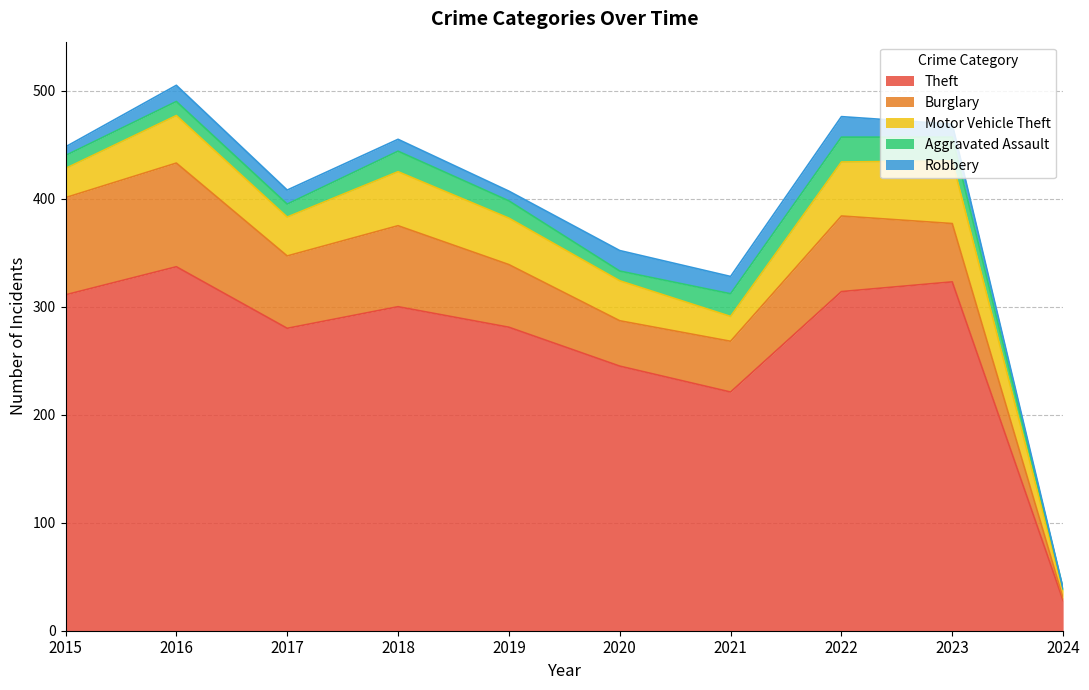

At which label does Motor Vehicle Theft first exceed 43?

2016